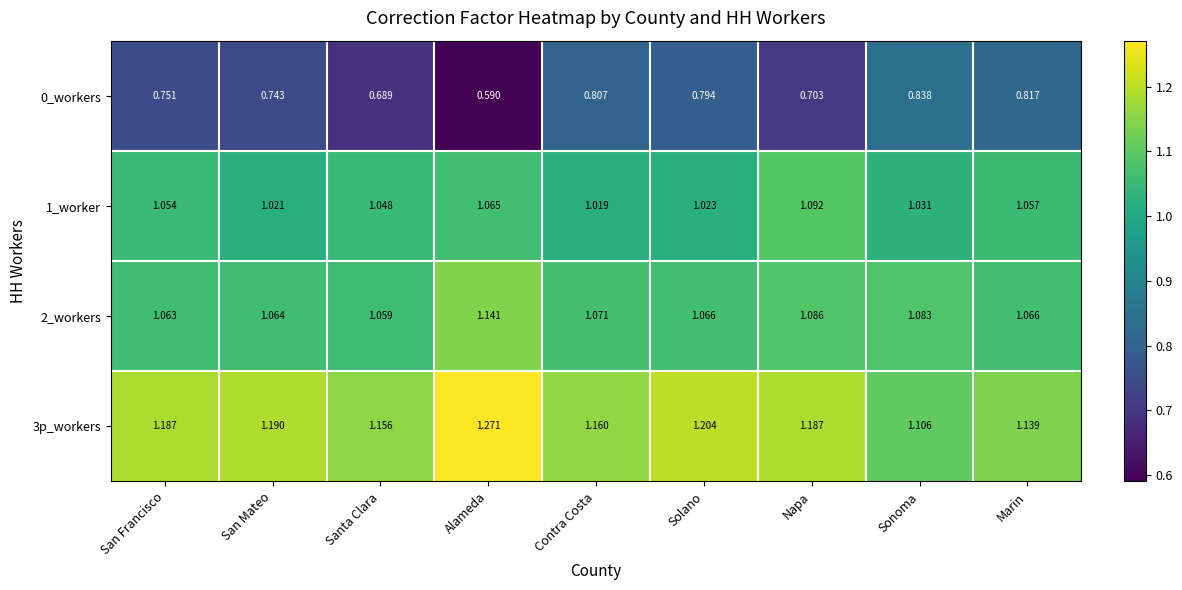

Where is 2_workers nearest to the value 1?

Santa Clara